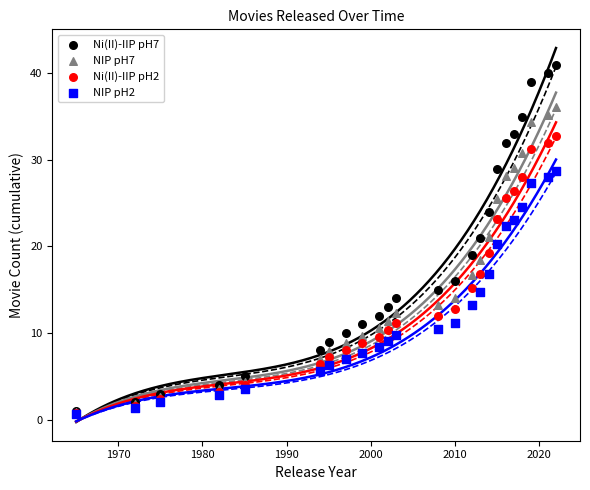

Which series reaches the minimum Y coordinate?

NIP pH2